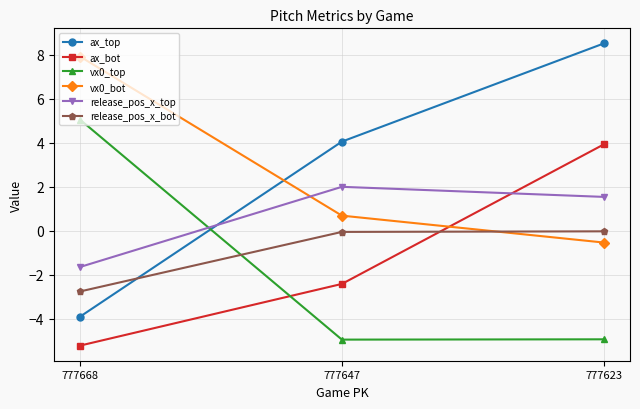

How many distinct data groups are displayed?

6